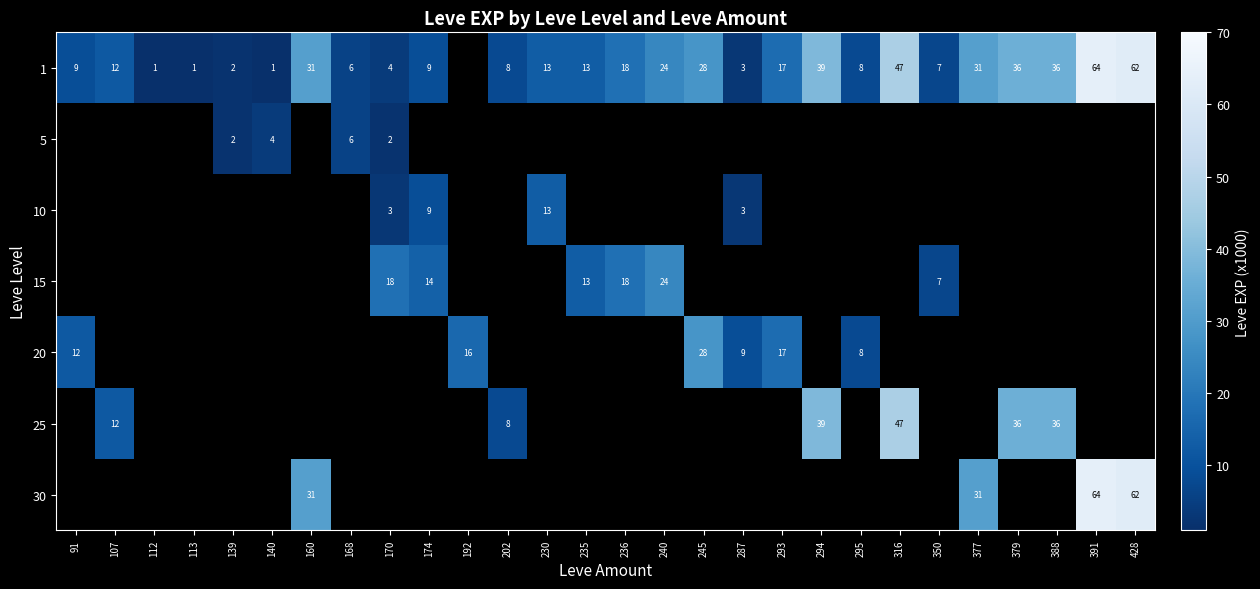

Which label corresponds to the smallest value in the chart?

112